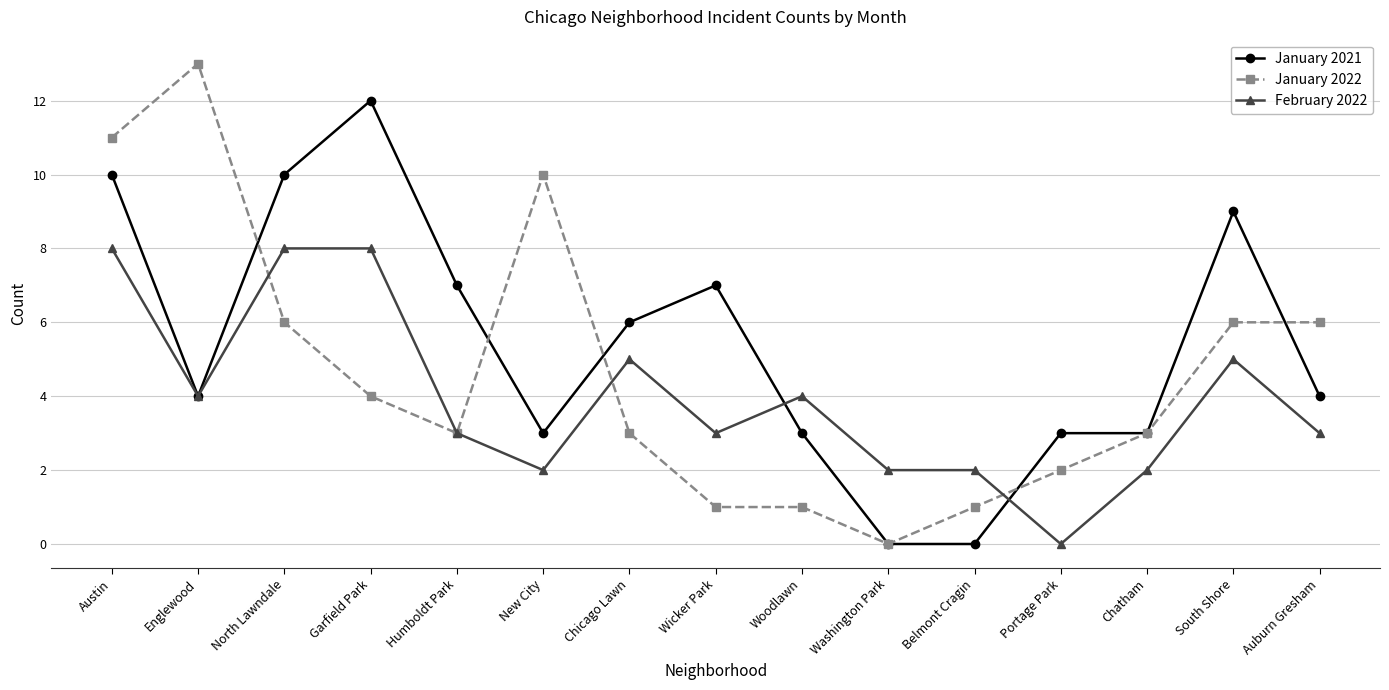

What is the label of the 5th point from the left?

Humboldt Park